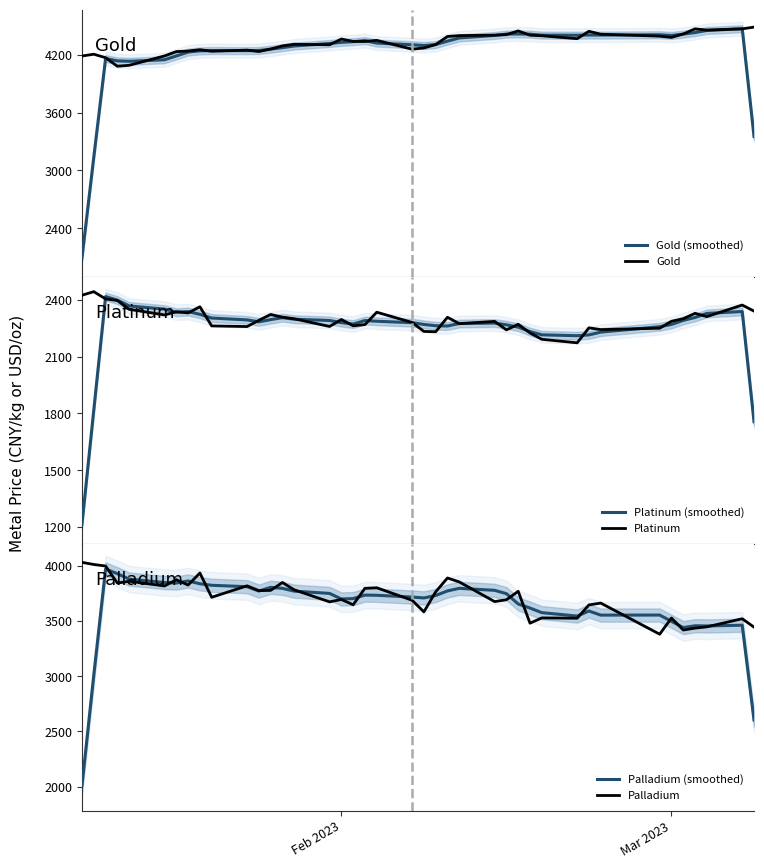

How many lines are shown in the chart?

6